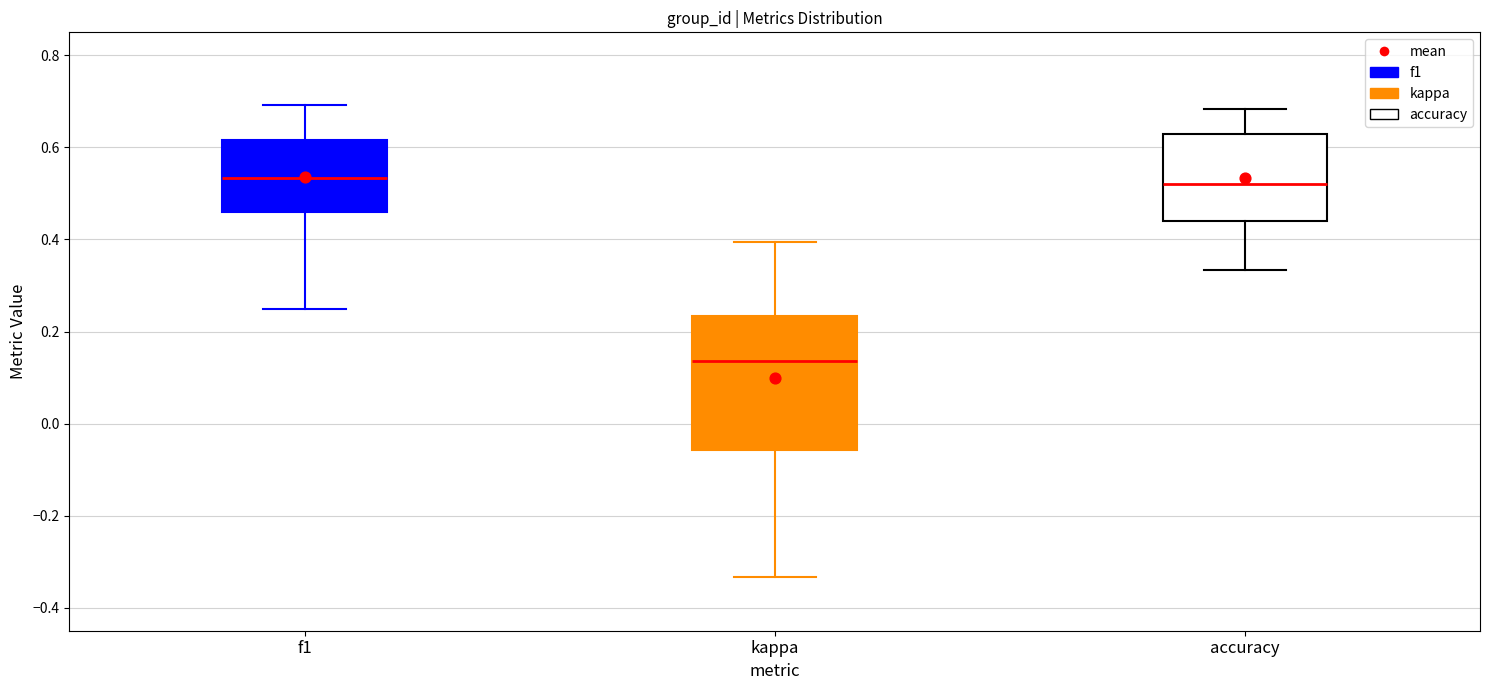

Reading left to right, read every box against the y-axis: the position of its median line, the range the box covers, and the ends of its whiskers. The values are not printed on the chart, so give them approximately, as read against the axis.

f1: median 0.54, box 0.46 to 0.62, whiskers 0.26 to 0.70
kappa: median 0.14, box -0.06 to 0.24, whiskers -0.34 to 0.40
accuracy: median 0.52, box 0.44 to 0.62, whiskers 0.34 to 0.68